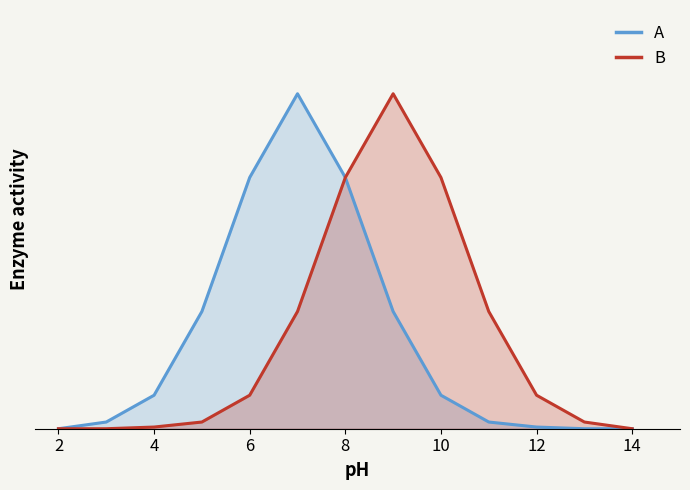

Rank the series by their maximum value, from highest to lowest.

A, B